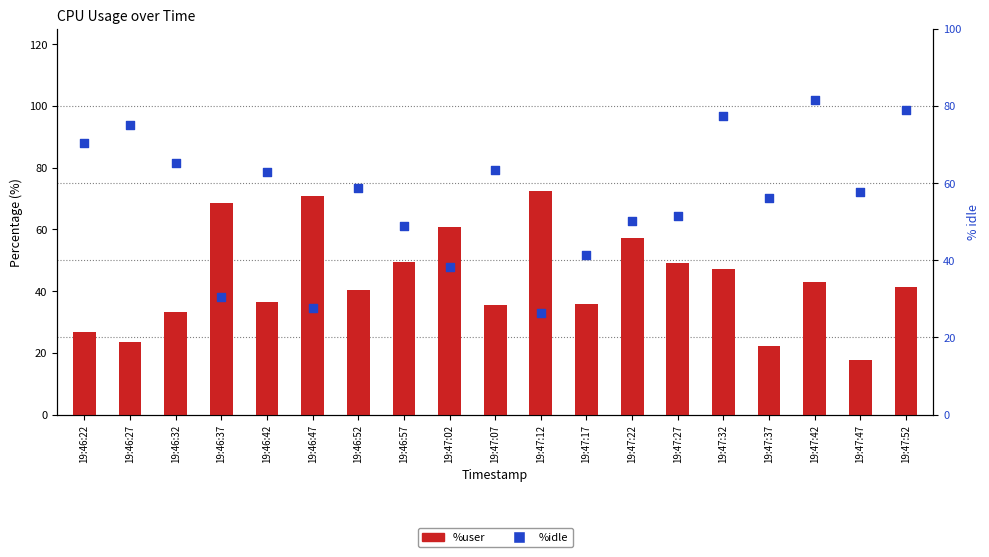

Which series has the largest total across all categories?

%idle